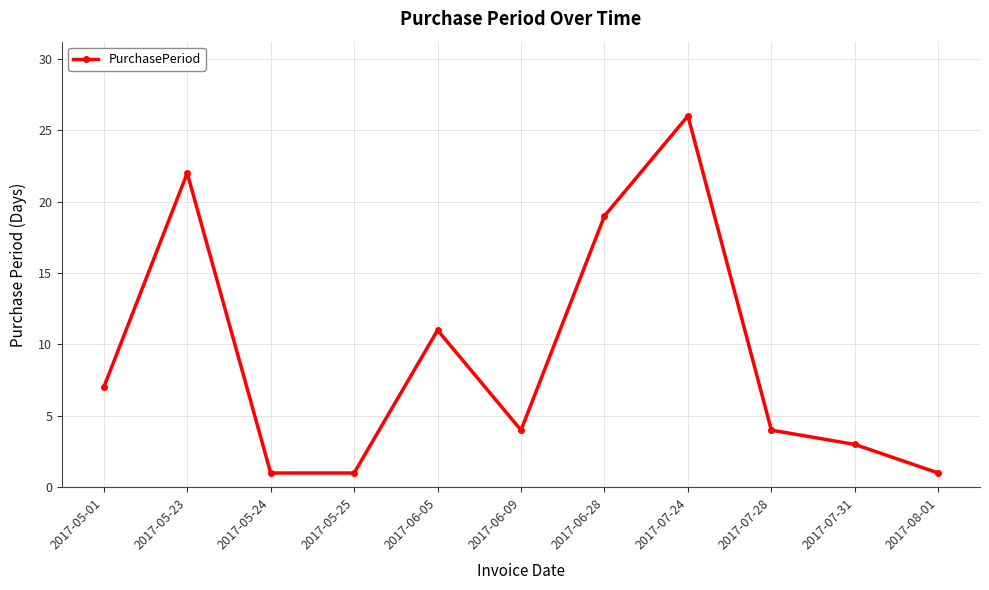

How many interior local peaks (higher than both neighbors) does the data have?

3